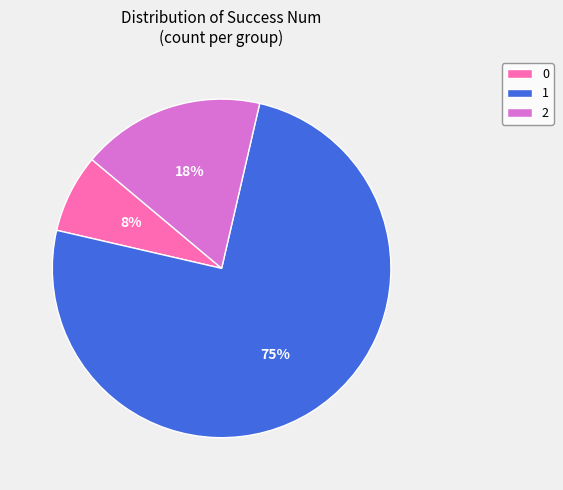

What is the largest slice in the pie chart?

1